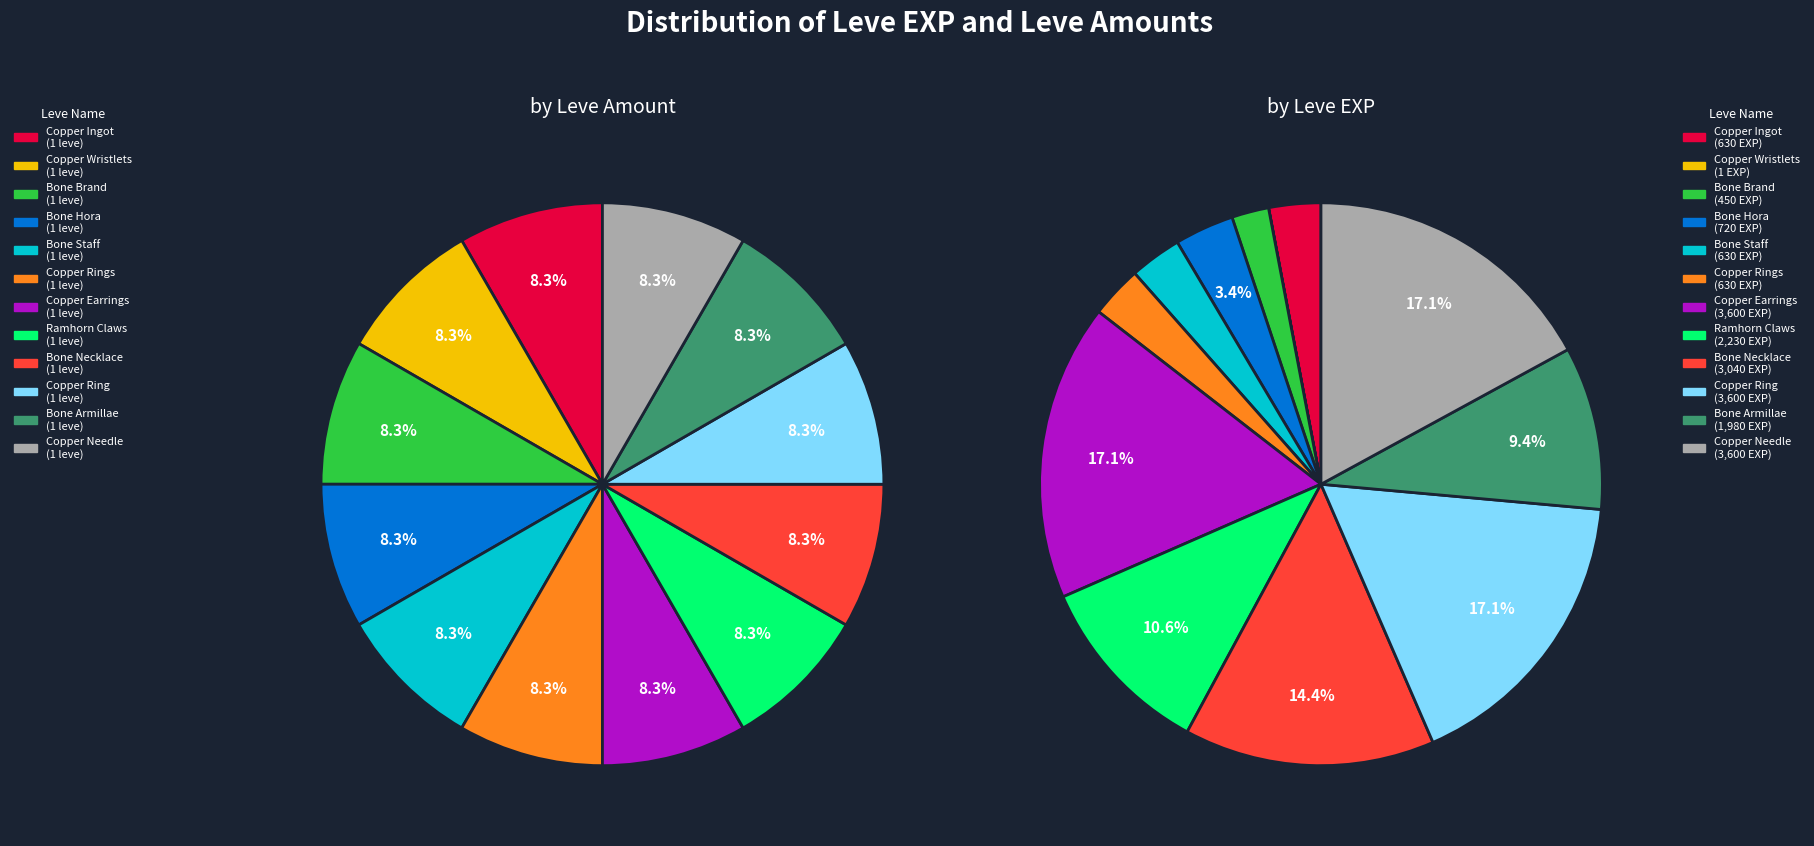

Between Copper Ingot and Bone Staff, which series saw the biggest shift?

by Leve Amount